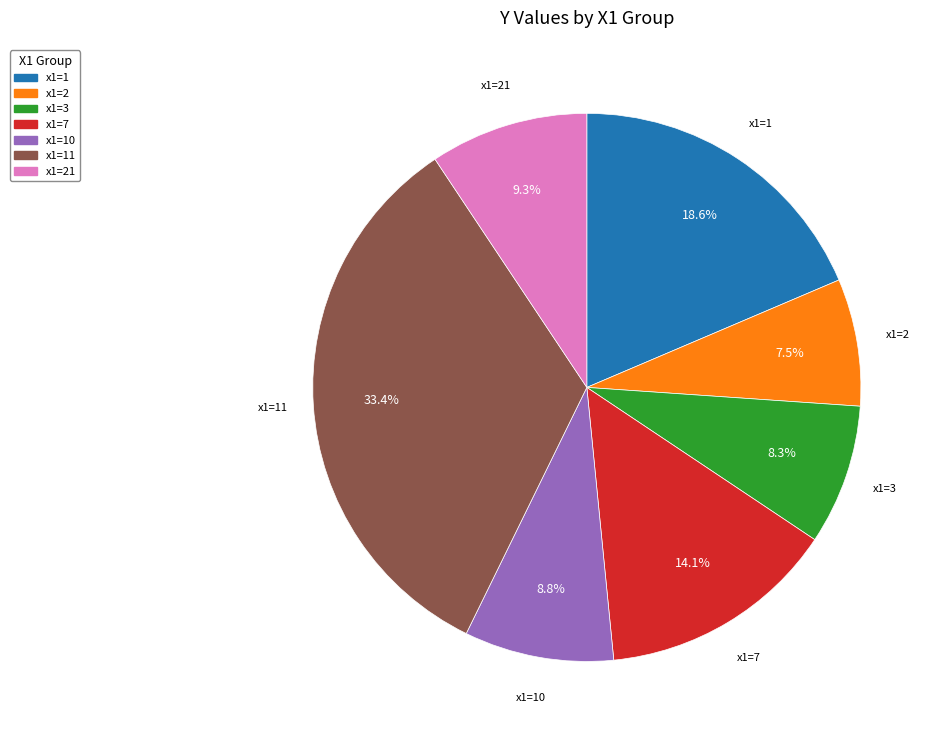

Does any single category account for the majority?

No